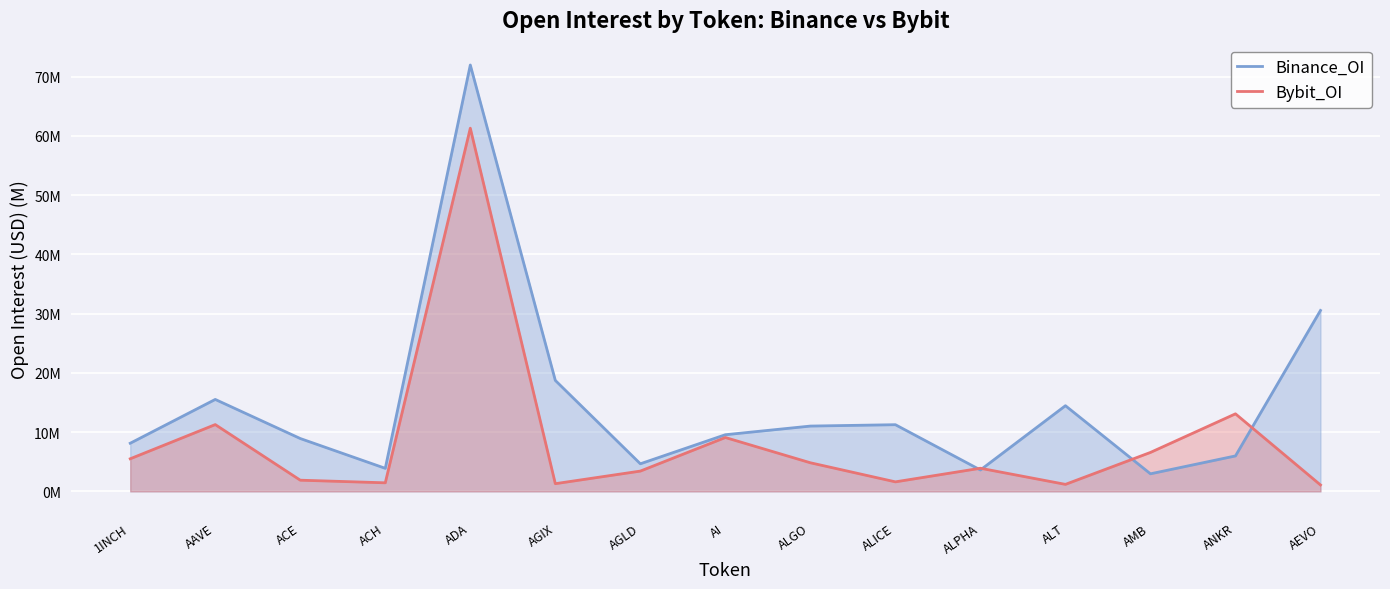

At which category does Binance_OI reach its first local valley?

ACH